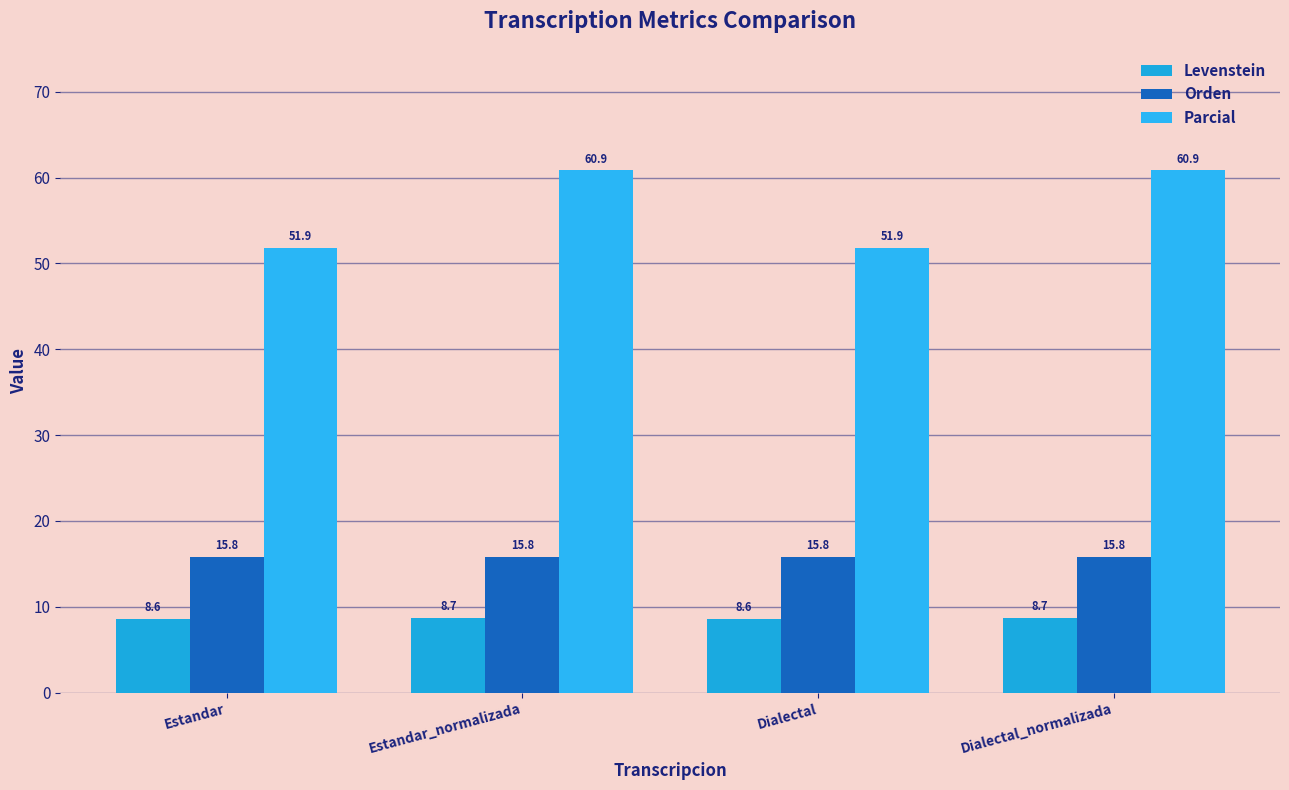

The Parcial series shows 30.7 at Estandar. True or false?

False